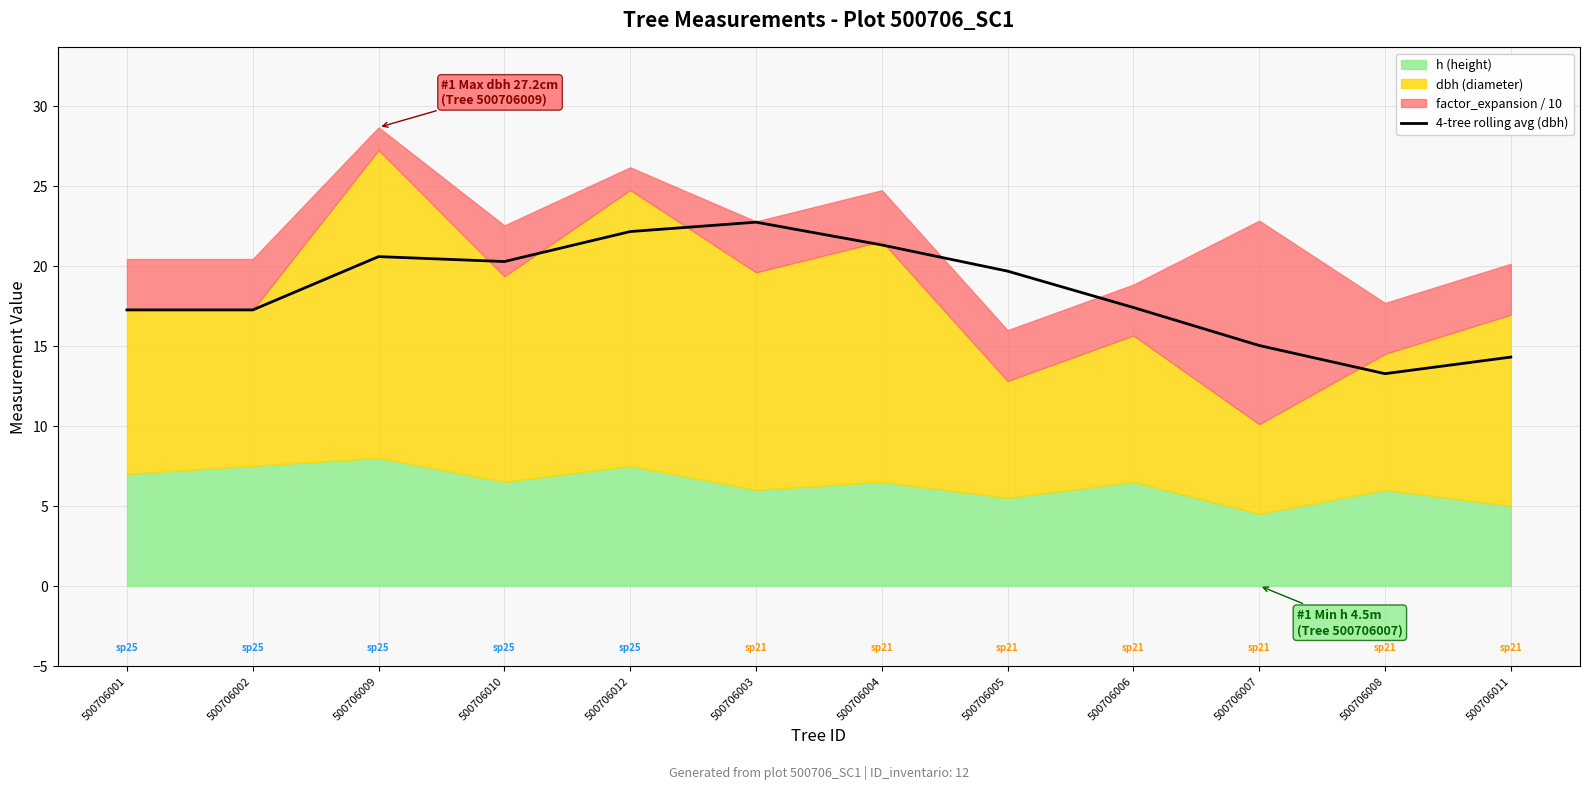

Where does the data first go above 19?

500706009